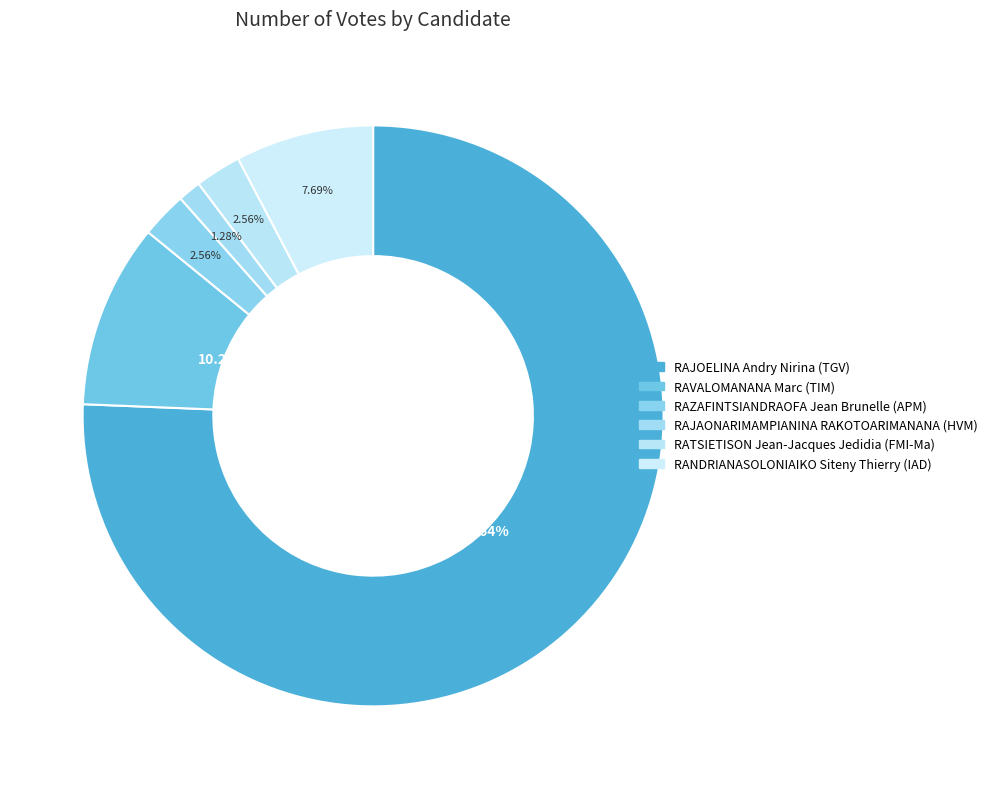

How many segments does this pie chart have?

6